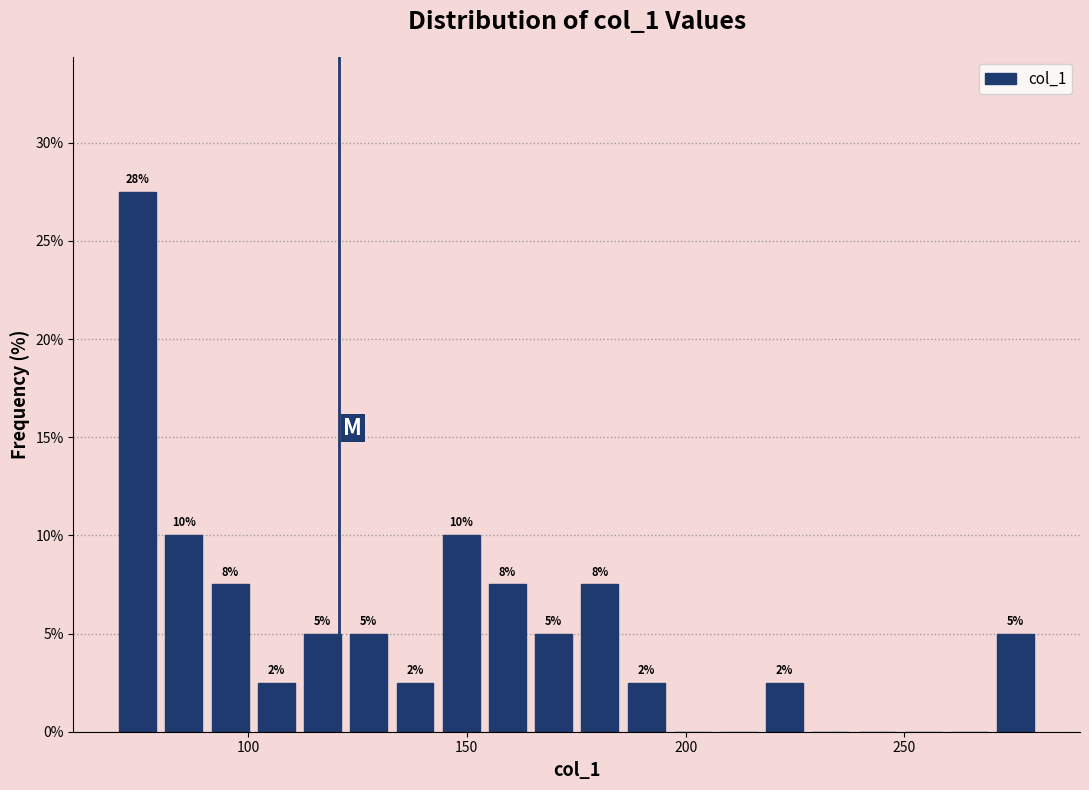

Read against the x-axis, roughly where is the centre of the tallest bar?

75